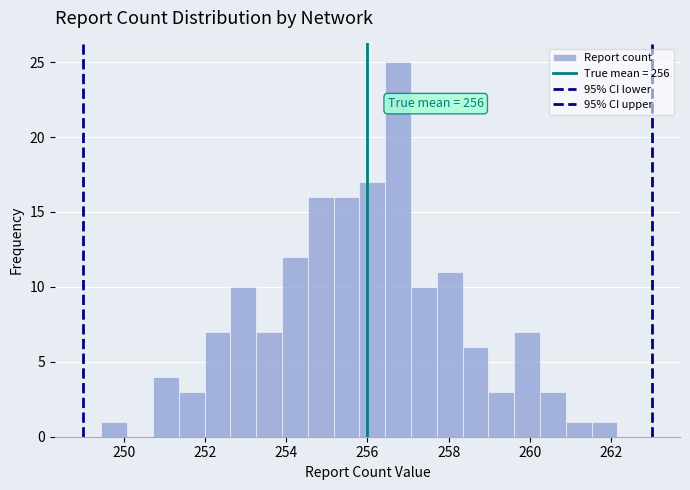

Around what value on the x-axis is the tallest bar? Give the approximate position of its centre, as read against the axis.

256.8